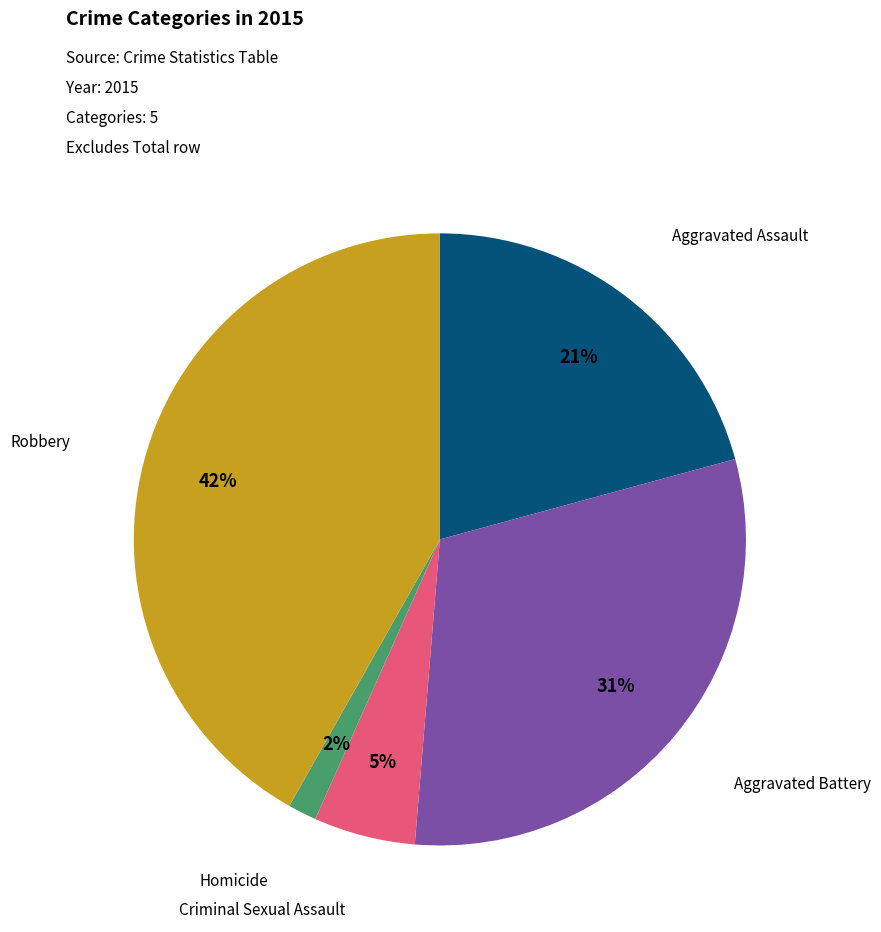

To the nearest percent, what is the difference between the largest and smallest slice percentages?

40%